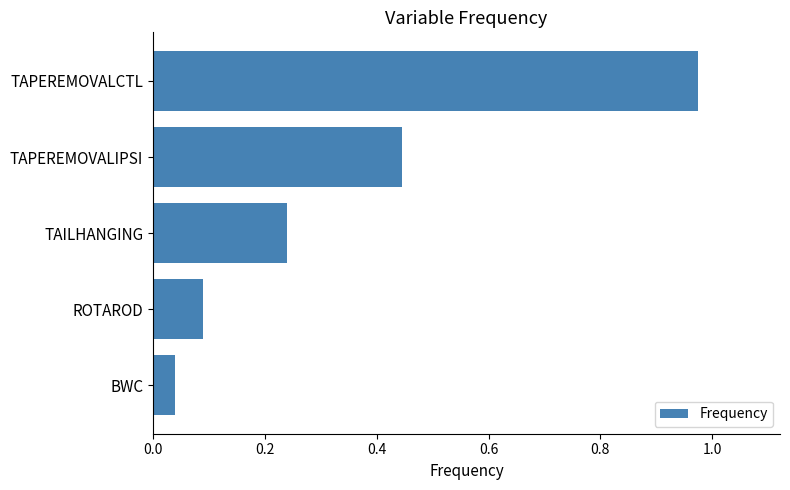

What is the sum of all values?

1.8